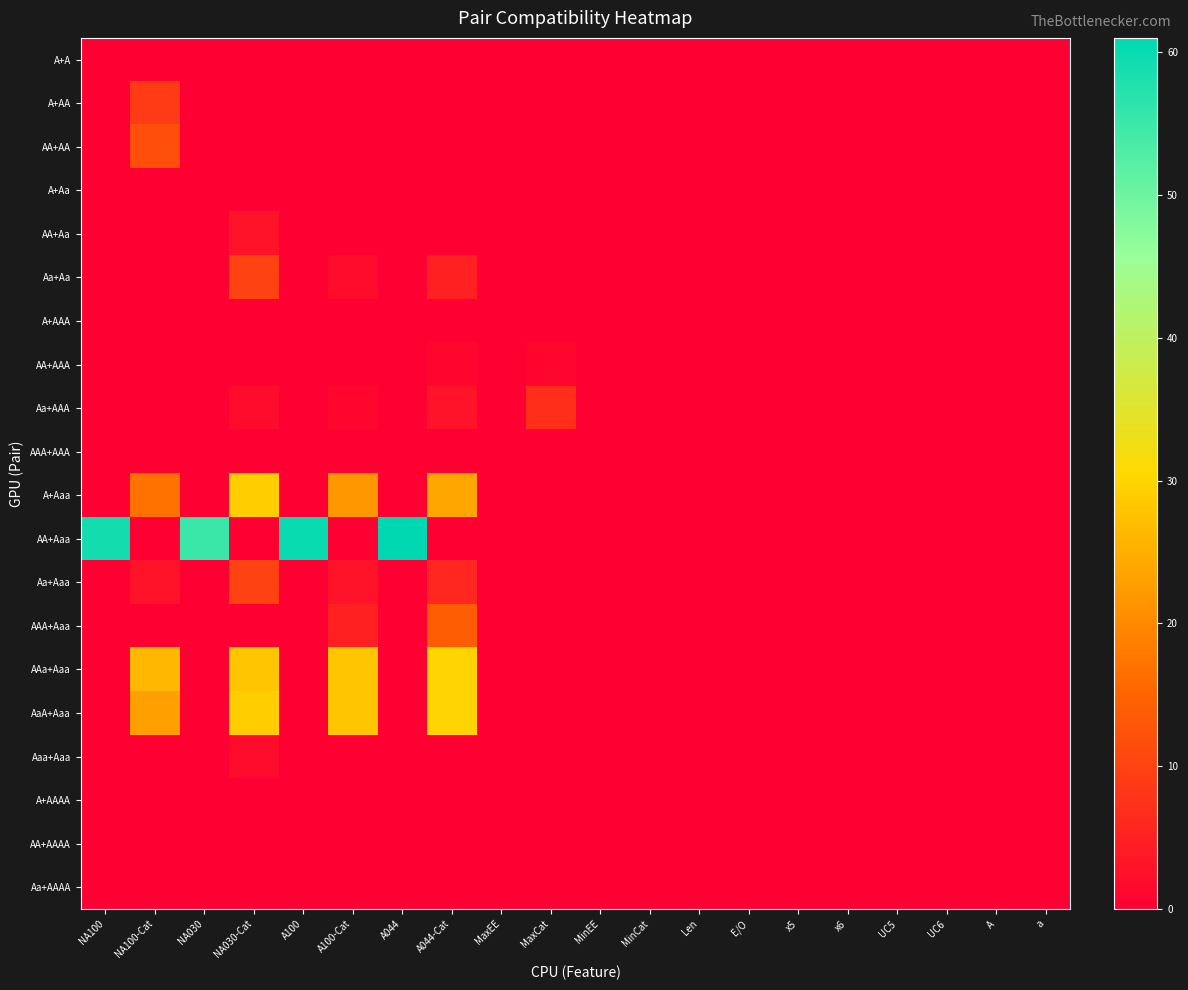

Reading right to left, list all the values displayed in this chart.

A+A: a=0	A=0	UC6=0	UC5=0	x6=0	x5=0	E/O=0	Len=0	MinCat=0	MinEE=0	MaxCat=0	MaxEE=0	A044-Cat=0	A044=0	A100-Cat=0	A100=0	NA030-Cat=0	NA030=0	NA100-Cat=0	NA100=0
A+AA: a=0	A=0	UC6=0	UC5=0	x6=0	x5=0	E/O=0	Len=0	MinCat=0	MinEE=0	MaxCat=0	MaxEE=0	A044-Cat=0	A044=0	A100-Cat=0	A100=0	NA030-Cat=0	NA030=0	NA100-Cat=9	NA100=0
AA+AA: a=0	A=0	UC6=0	UC5=0	x6=0	x5=0	E/O=0	Len=0	MinCat=0	MinEE=0	MaxCat=0	MaxEE=0	A044-Cat=0	A044=0	A100-Cat=0	A100=0	NA030-Cat=0	NA030=0	NA100-Cat=12	NA100=0
A+Aa: a=0	A=0	UC6=0	UC5=0	x6=0	x5=0	E/O=0	Len=0	MinCat=0	MinEE=0	MaxCat=0	MaxEE=0	A044-Cat=0	A044=0	A100-Cat=0	A100=0	NA030-Cat=0	NA030=0	NA100-Cat=0	NA100=0
AA+Aa: a=0	A=0	UC6=0	UC5=0	x6=0	x5=0	E/O=0	Len=0	MinCat=0	MinEE=0	MaxCat=0	MaxEE=0	A044-Cat=0	A044=0	A100-Cat=0	A100=0	NA030-Cat=3	NA030=0	NA100-Cat=0	NA100=0
Aa+Aa: a=0	A=0	UC6=0	UC5=0	x6=0	x5=0	E/O=0	Len=0	MinCat=0	MinEE=0	MaxCat=0	MaxEE=0	A044-Cat=5	A044=0	A100-Cat=2	A100=0	NA030-Cat=10	NA030=0	NA100-Cat=0	NA100=0
A+AAA: a=0	A=0	UC6=0	UC5=0	x6=0	x5=0	E/O=0	Len=0	MinCat=0	MinEE=0	MaxCat=0	MaxEE=0	A044-Cat=0	A044=0	A100-Cat=0	A100=0	NA030-Cat=0	NA030=0	NA100-Cat=0	NA100=0
AA+AAA: a=0	A=0	UC6=0	UC5=0	x6=0	x5=0	E/O=0	Len=0	MinCat=0	MinEE=0	MaxCat=1	MaxEE=0	A044-Cat=1	A044=0	A100-Cat=0	A100=0	NA030-Cat=0	NA030=0	NA100-Cat=0	NA100=0
Aa+AAA: a=0	A=0	UC6=0	UC5=0	x6=0	x5=0	E/O=0	Len=0	MinCat=0	MinEE=0	MaxCat=7	MaxEE=0	A044-Cat=3	A044=0	A100-Cat=1	A100=0	NA030-Cat=2	NA030=0	NA100-Cat=0	NA100=0
AAA+AAA: a=0	A=0	UC6=0	UC5=0	x6=0	x5=0	E/O=0	Len=0	MinCat=0	MinEE=0	MaxCat=0	MaxEE=0	A044-Cat=0	A044=0	A100-Cat=0	A100=0	NA030-Cat=0	NA030=0	NA100-Cat=0	NA100=0
A+Aaa: a=0	A=0	UC6=0	UC5=0	x6=0	x5=0	E/O=0	Len=0	MinCat=0	MinEE=0	MaxCat=0	MaxEE=0	A044-Cat=24	A044=0	A100-Cat=22	A100=0	NA030-Cat=29	NA030=0	NA100-Cat=17	NA100=0
AA+Aaa: a=0	A=0	UC6=0	UC5=0	x6=0	x5=0	E/O=0	Len=0	MinCat=0	MinEE=0	MaxCat=0	MaxEE=0	A044-Cat=0	A044=61	A100-Cat=0	A100=60	NA030-Cat=0	NA030=55	NA100-Cat=0	NA100=59
Aa+Aaa: a=0	A=0	UC6=0	UC5=0	x6=0	x5=0	E/O=0	Len=0	MinCat=0	MinEE=0	MaxCat=0	MaxEE=0	A044-Cat=6	A044=0	A100-Cat=3	A100=0	NA030-Cat=10	NA030=0	NA100-Cat=3	NA100=0
AAA+Aaa: a=0	A=0	UC6=0	UC5=0	x6=0	x5=0	E/O=0	Len=0	MinCat=0	MinEE=0	MaxCat=0	MaxEE=0	A044-Cat=14	A044=0	A100-Cat=5	A100=0	NA030-Cat=0	NA030=0	NA100-Cat=0	NA100=0
AAa+Aaa: a=0	A=0	UC6=0	UC5=0	x6=0	x5=0	E/O=0	Len=0	MinCat=0	MinEE=0	MaxCat=0	MaxEE=0	A044-Cat=30	A044=0	A100-Cat=28	A100=0	NA030-Cat=28	NA030=0	NA100-Cat=26	NA100=0
AaA+Aaa: a=0	A=0	UC6=0	UC5=0	x6=0	x5=0	E/O=0	Len=0	MinCat=0	MinEE=0	MaxCat=0	MaxEE=0	A044-Cat=30	A044=0	A100-Cat=28	A100=0	NA030-Cat=29	NA030=0	NA100-Cat=23	NA100=0
Aaa+Aaa: a=0	A=0	UC6=0	UC5=0	x6=0	x5=0	E/O=0	Len=0	MinCat=0	MinEE=0	MaxCat=0	MaxEE=0	A044-Cat=0	A044=0	A100-Cat=0	A100=0	NA030-Cat=2	NA030=0	NA100-Cat=0	NA100=0
A+AAAA: a=0	A=0	UC6=0	UC5=0	x6=0	x5=0	E/O=0	Len=0	MinCat=0	MinEE=0	MaxCat=0	MaxEE=0	A044-Cat=0	A044=0	A100-Cat=0	A100=0	NA030-Cat=0	NA030=0	NA100-Cat=0	NA100=0
AA+AAAA: a=0	A=0	UC6=0	UC5=0	x6=0	x5=0	E/O=0	Len=0	MinCat=0	MinEE=0	MaxCat=0	MaxEE=0	A044-Cat=0	A044=0	A100-Cat=0	A100=0	NA030-Cat=0	NA030=0	NA100-Cat=0	NA100=0
Aa+AAAA: a=0	A=0	UC6=0	UC5=0	x6=0	x5=0	E/O=0	Len=0	MinCat=0	MinEE=0	MaxCat=0	MaxEE=0	A044-Cat=0	A044=0	A100-Cat=0	A100=0	NA030-Cat=0	NA030=0	NA100-Cat=0	NA100=0